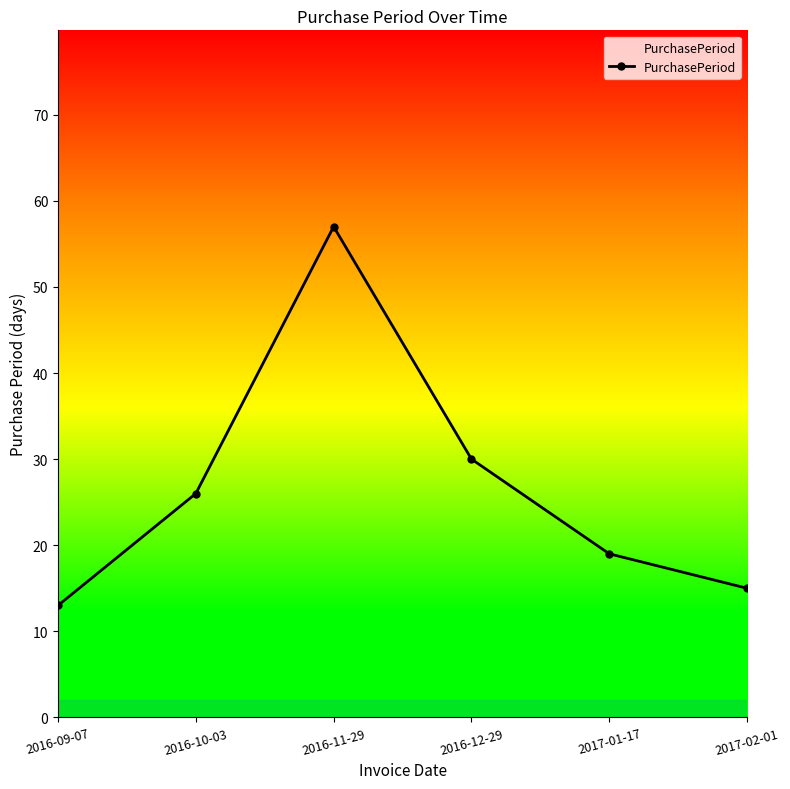

At which label is the value closest to 35?

2016-12-29